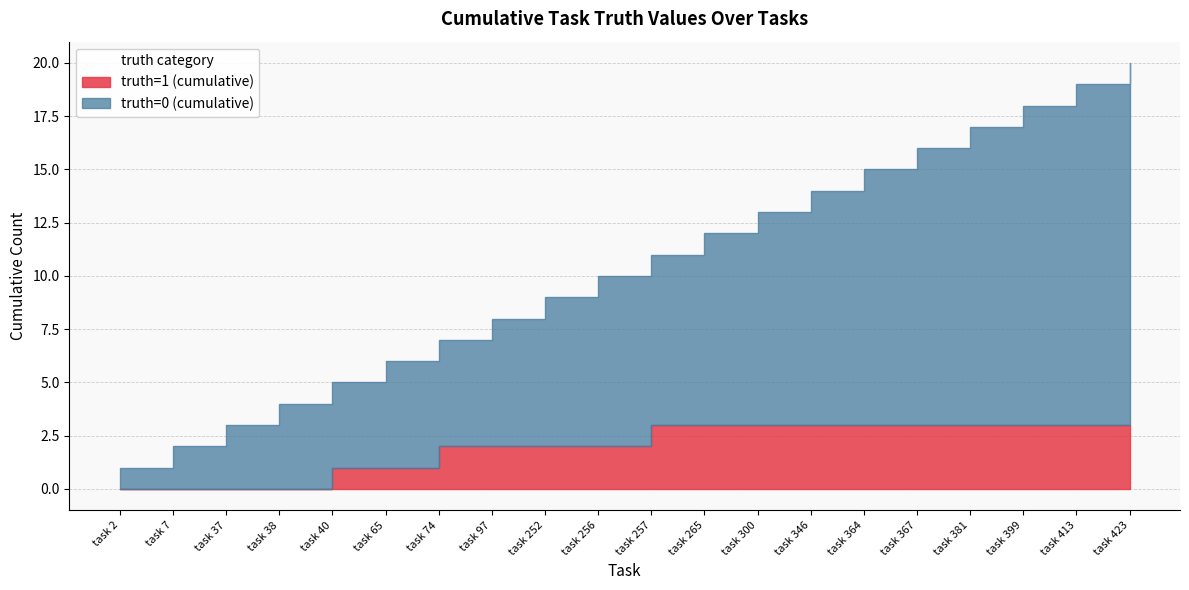

The truth=0 (cumulative) series shows 8 at task 97. True or false?

False